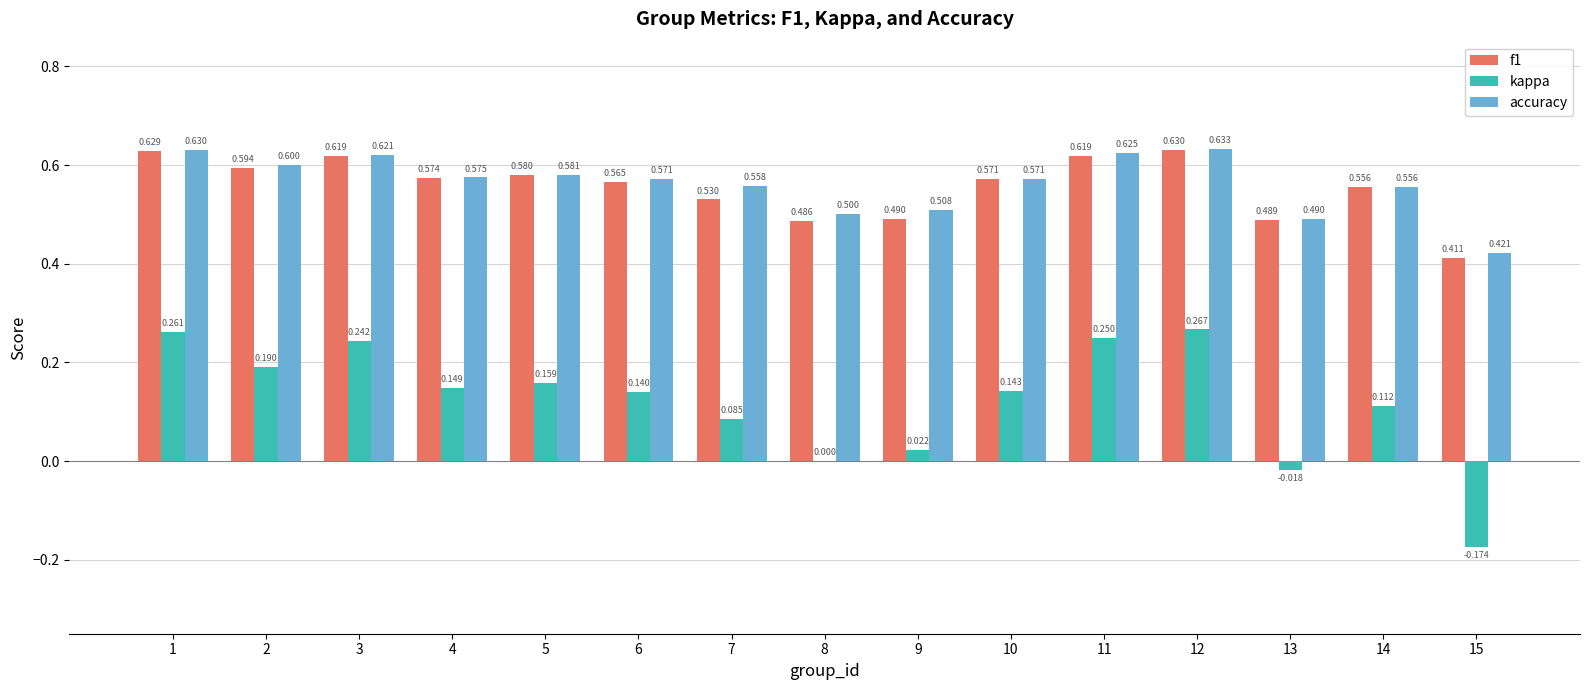

Is the value of kappa at 4 greater than the value of f1 at 14?

No